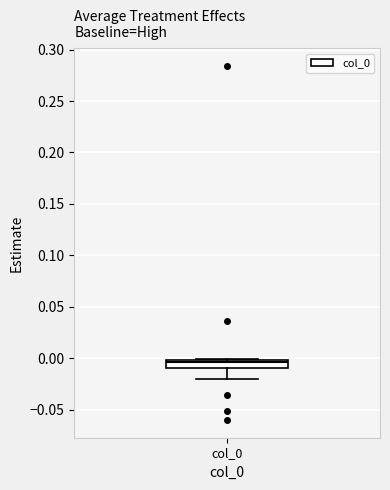

Read this box plot against the y-axis: the position of the median line, the range covered by the box, and the ends of both whiskers. The values are not printed on the chart, so give them approximately, as read against the axis.

median -0.005, box -0.010 to 0.000, whiskers -0.020 to 0.000